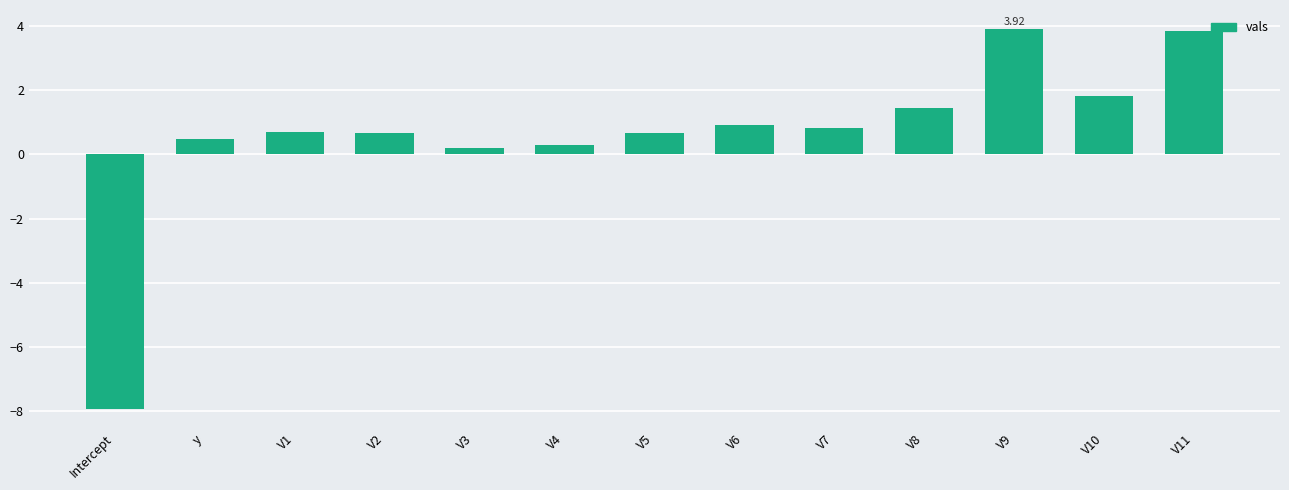

Which category has the lowest value across all series?

Intercept